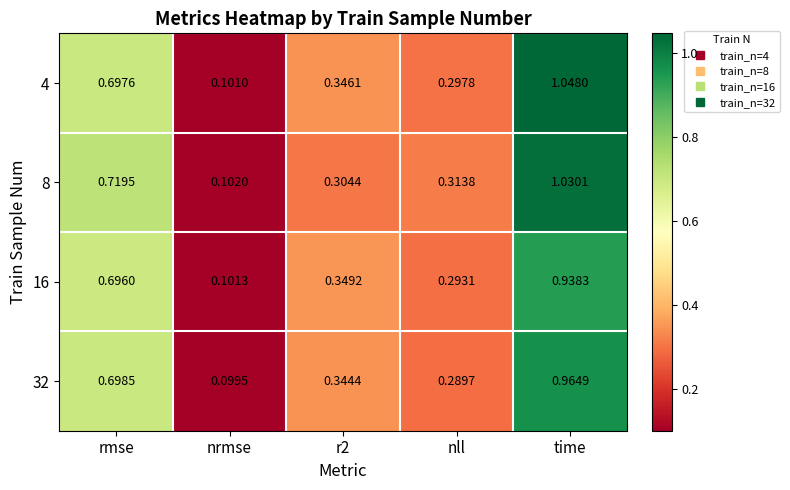

Which series has the largest total across all categories?

4